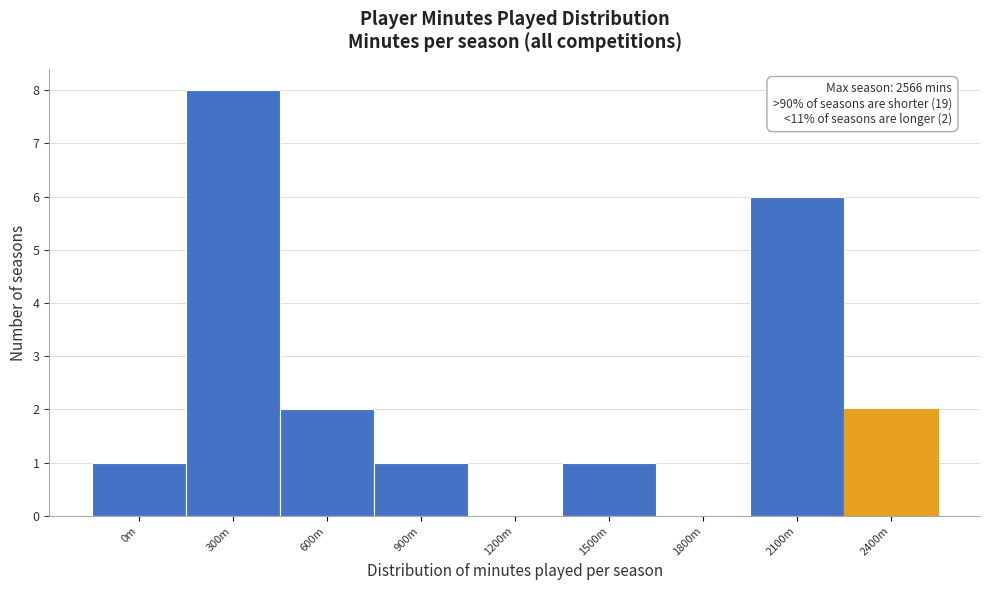

Reading left to right, list all the values displayed in this chart.

0m=1	300m=8	600m=2	900m=1	1200m=0	1500m=1	1800m=0	2100m=6	2400m=2